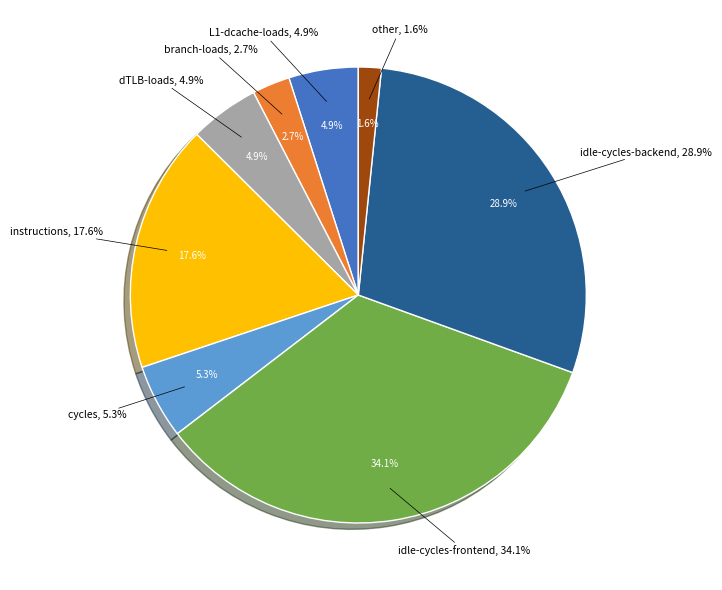

Combined, do dTLB-loads and instructions account for over 50%?

No